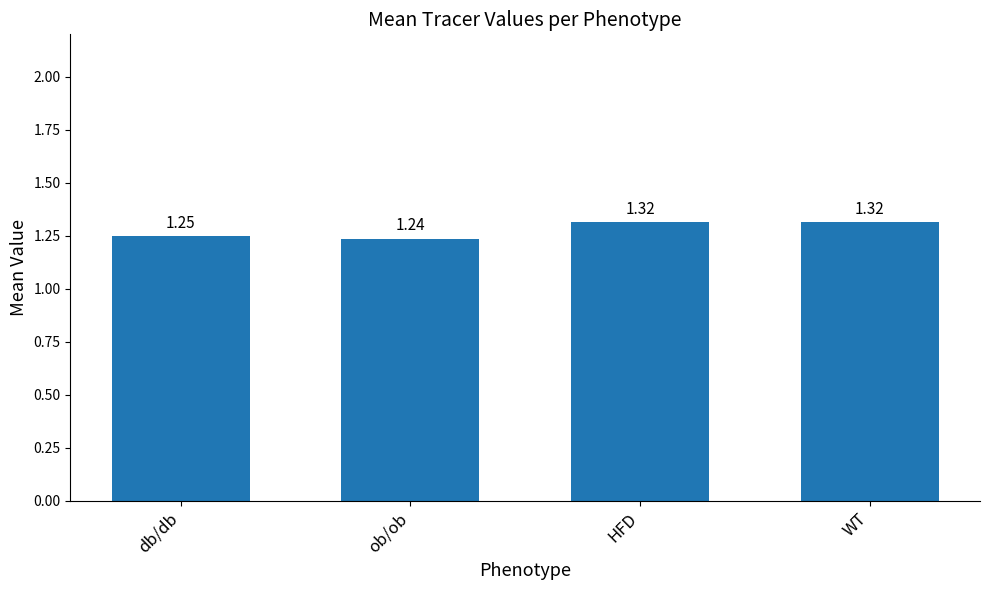

What is the difference between the second highest and second lowest values?

0.1